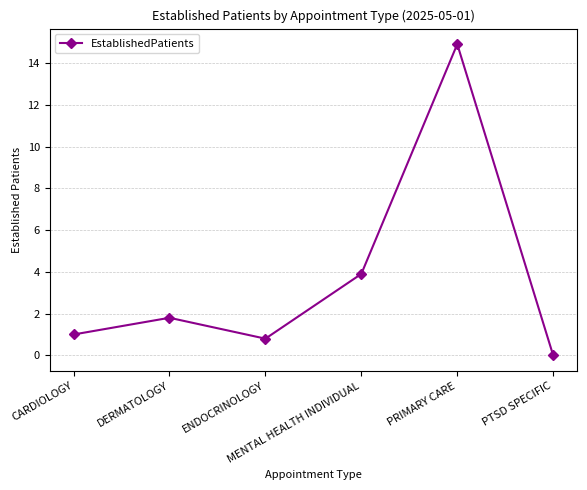

True or false: there are more than 2 points higher than both neighbors.

False